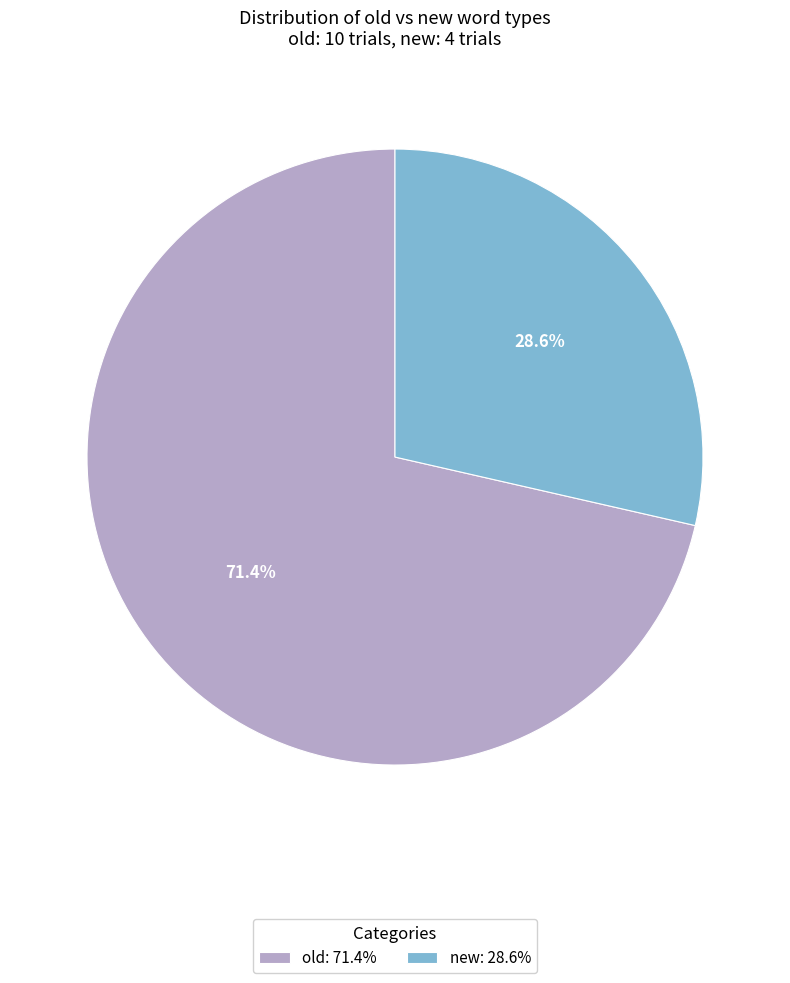

What is the smallest slice in the pie chart?

new